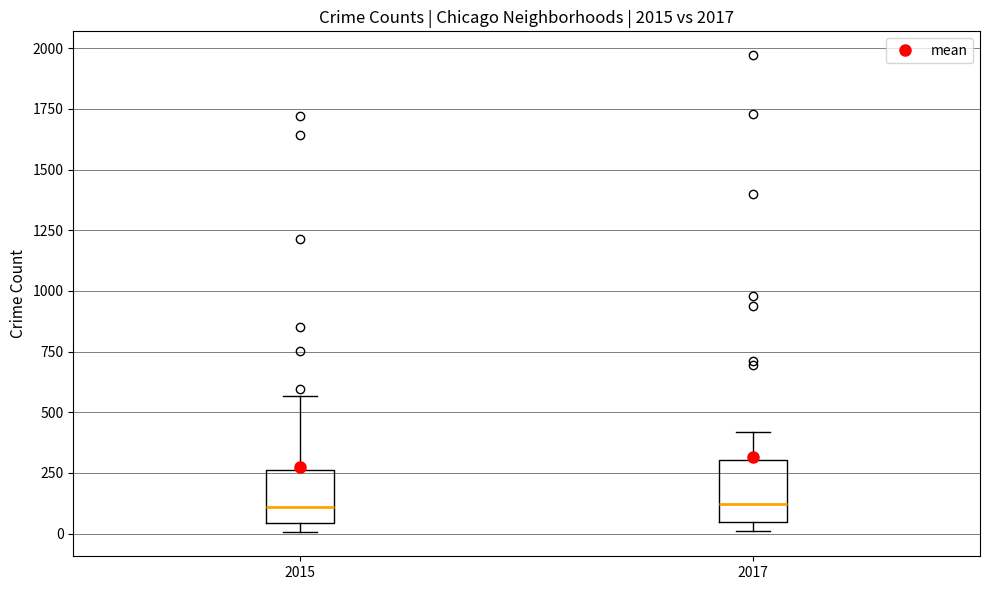

Reading left to right, transcribe this box plot: for each box, give where its median line is, the range the box spans, and where its two whiskers end, as read against the y-axis. The values are not printed on the chart, so give them approximately, as read against the axis.

2015: median 100, box 50 to 250, whiskers 0 to 550
2017: median 100, box 50 to 300, whiskers 0 to 400